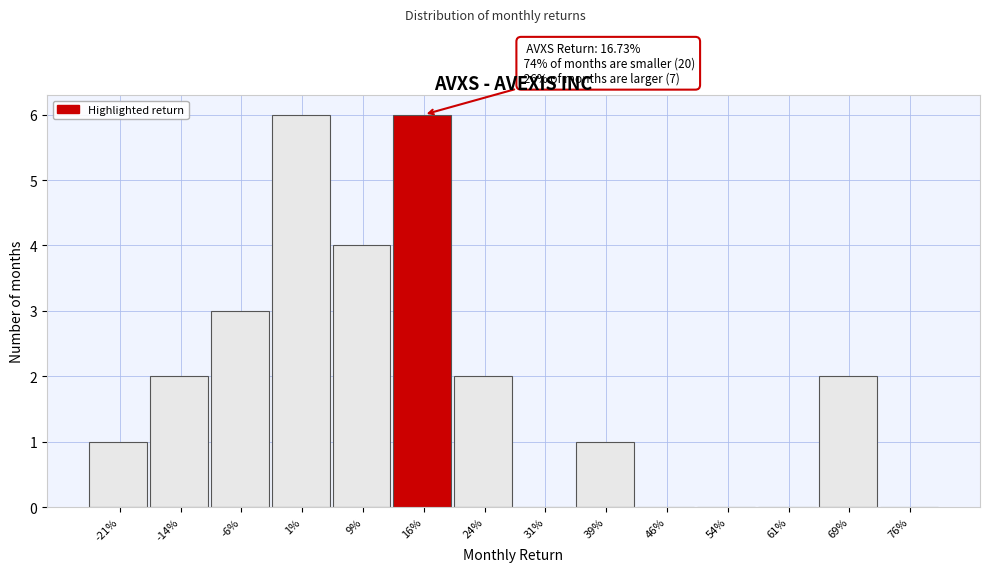

Reading left to right, what are all the values shown in this chart?

-21%=1	-14%=2	-6%=3	1%=6	9%=4	16%=6	24%=2	31%=0	39%=1	46%=0	54%=0	61%=0	69%=2	76%=0